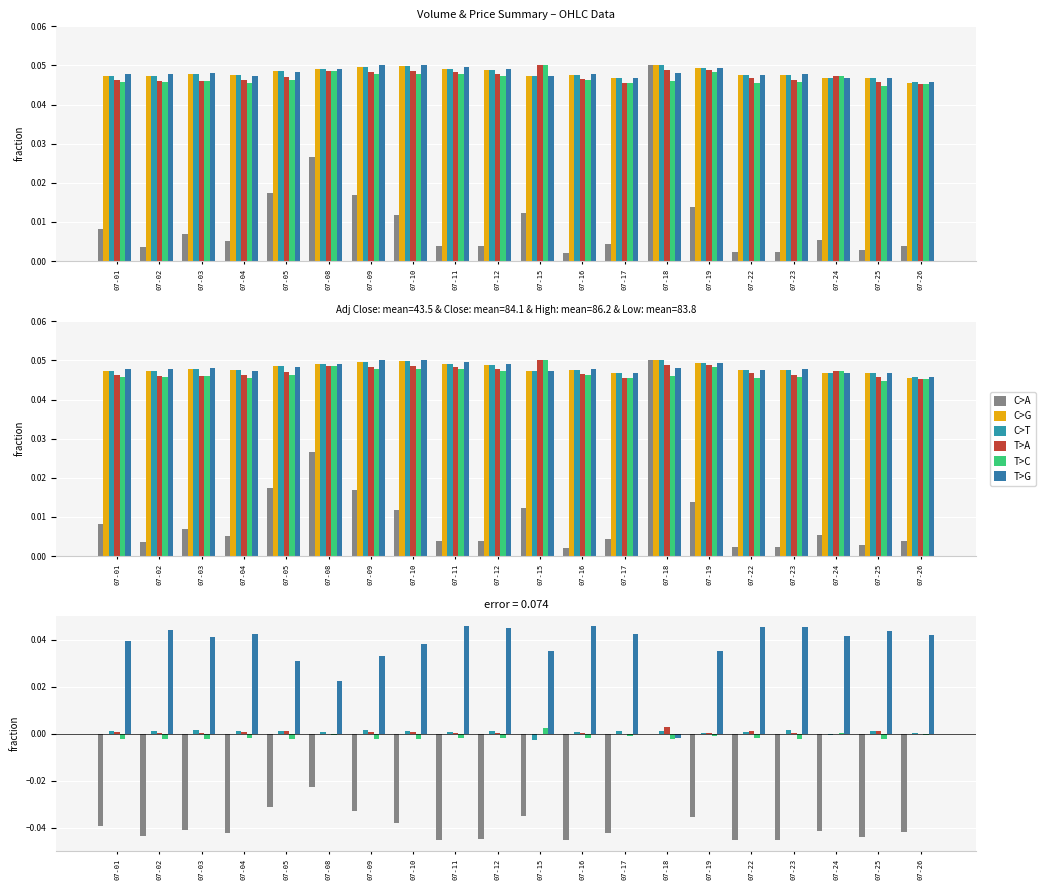

At how many categories does at least one series exceed 0?

20